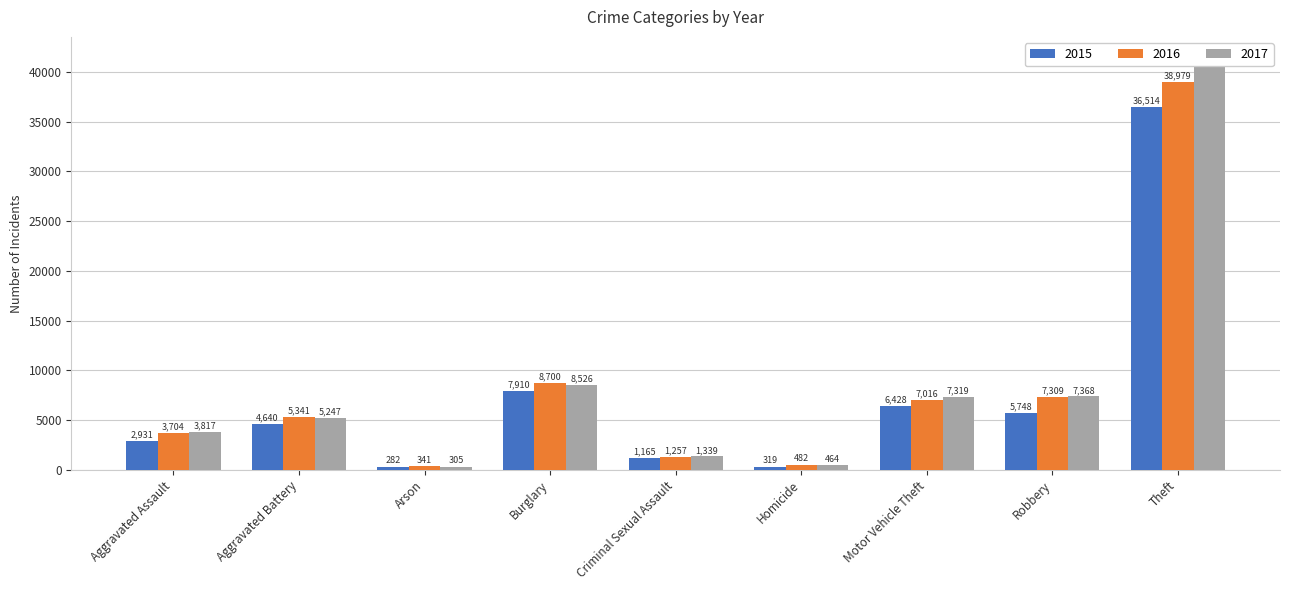

What is the spread (max minus min) of values at Robbery?

1620